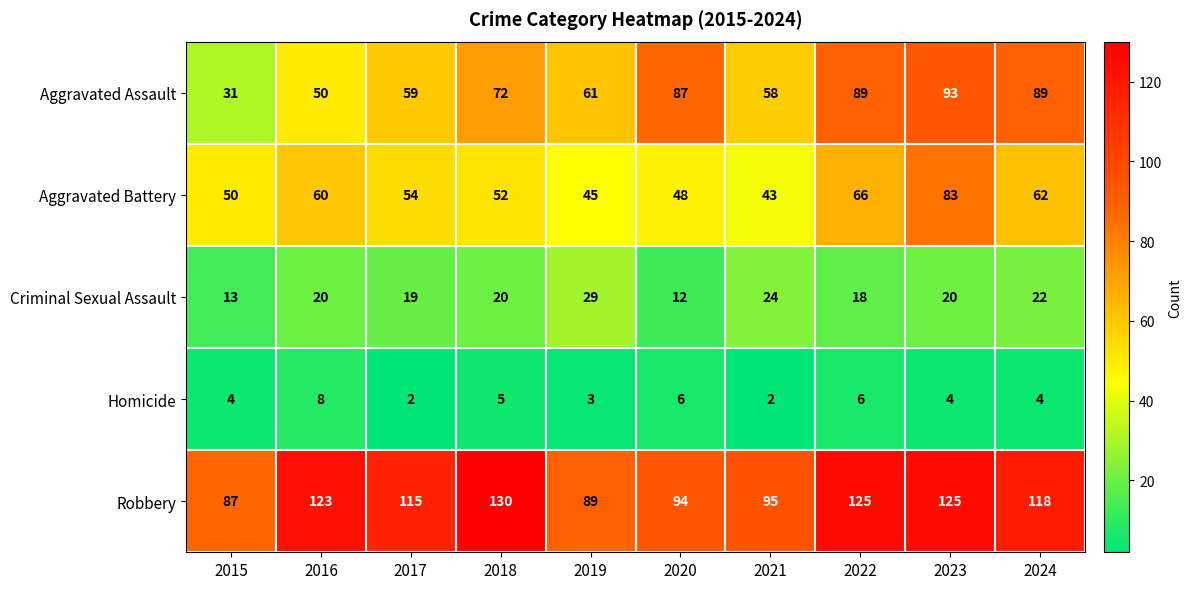

What is the approximate value of Aggravated Battery at 2016, to the nearest 10?

60